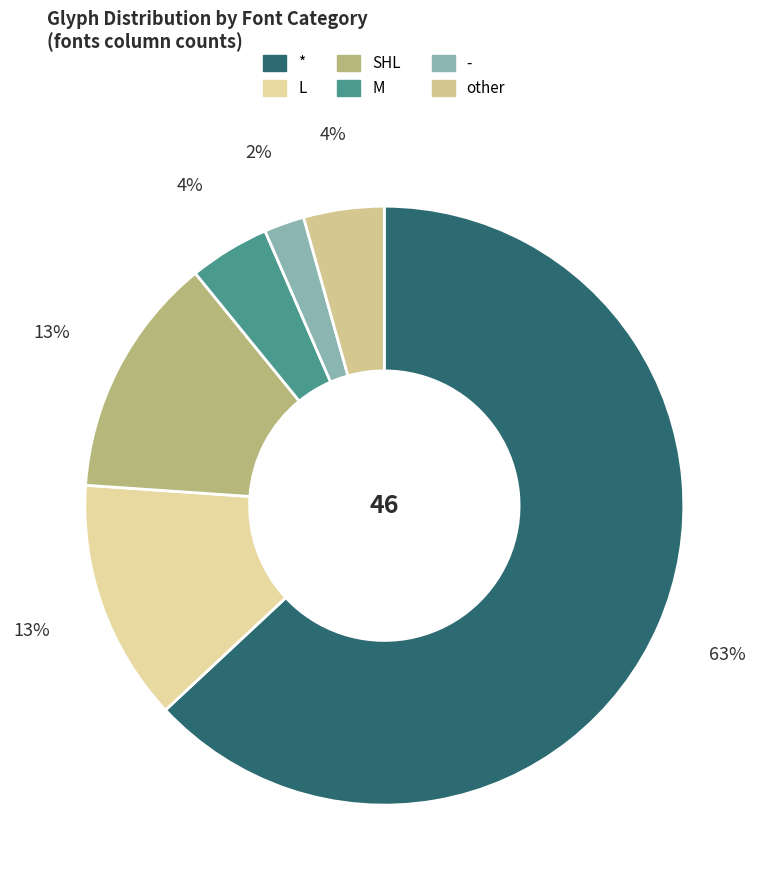

What is the ratio of the value at - to the value at M?

0.5